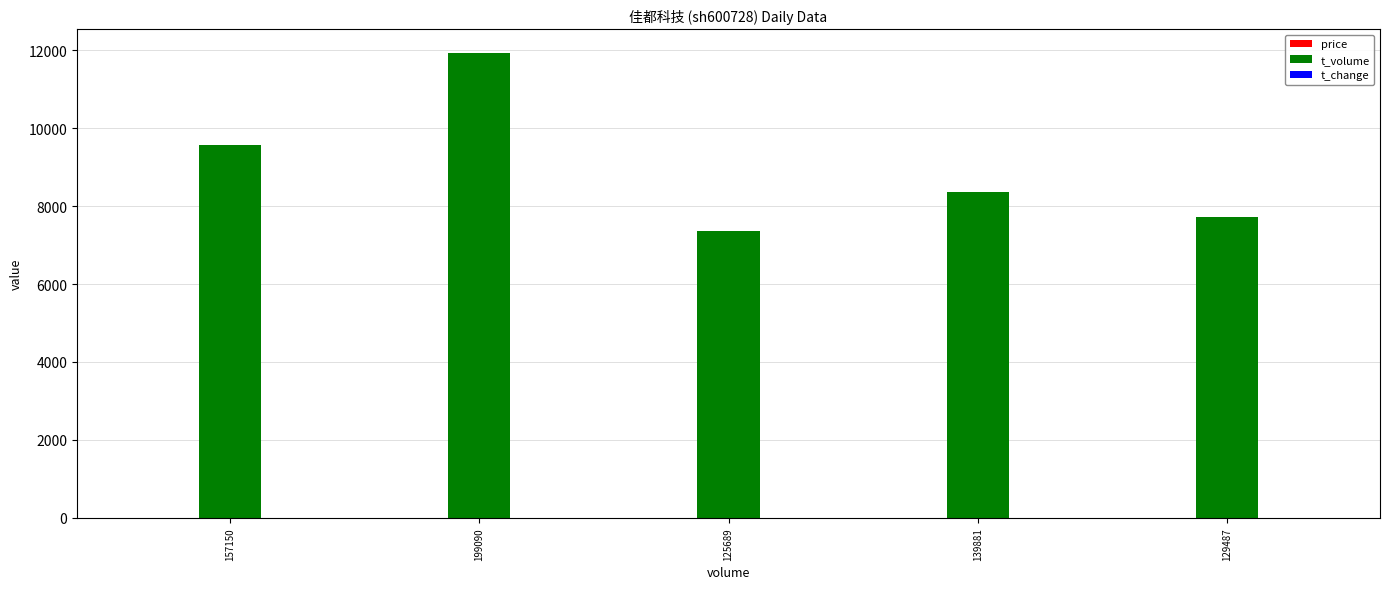

What is the greatest value displayed?

11938.0